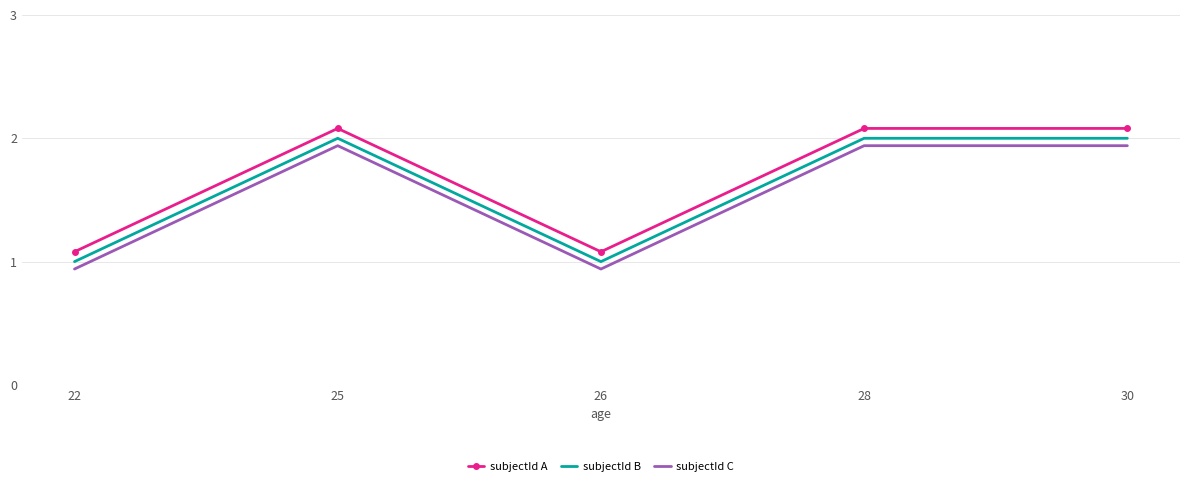

True or false: subjectId A has more than 2 interior local peaks.

False